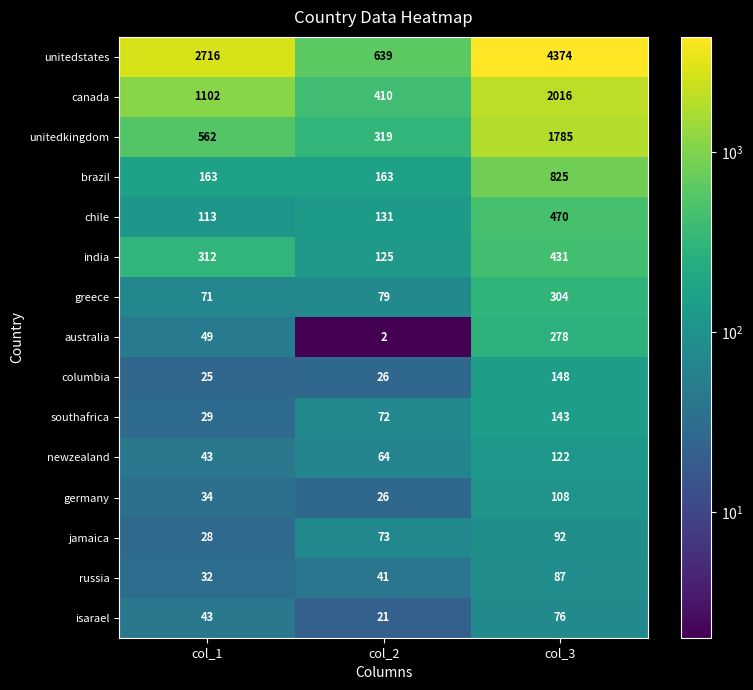

Which series has the widest spread of values?

unitedstates